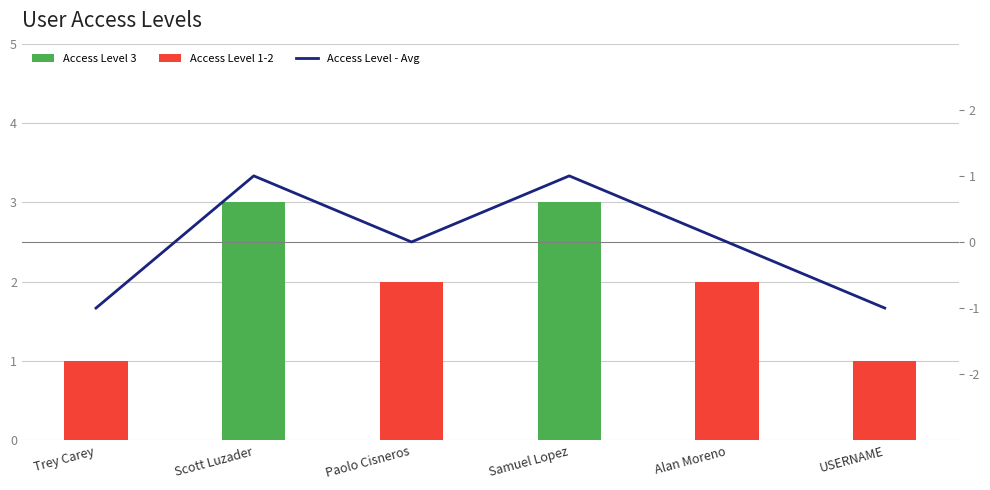

What is the spread (max minus min) of values at Alan Moreno?

2